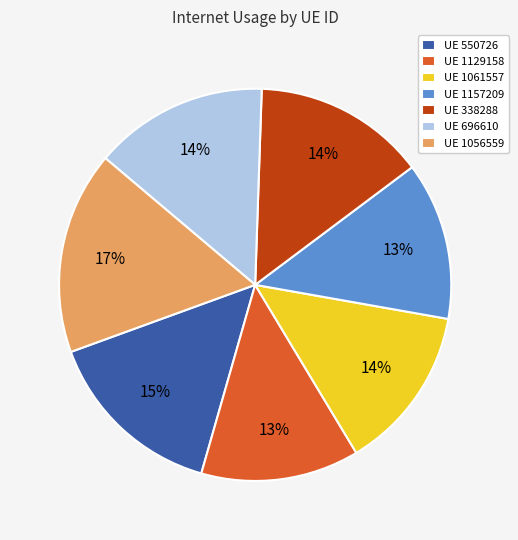

To the nearest percent, what portion does UE 1129158 represent?

13%